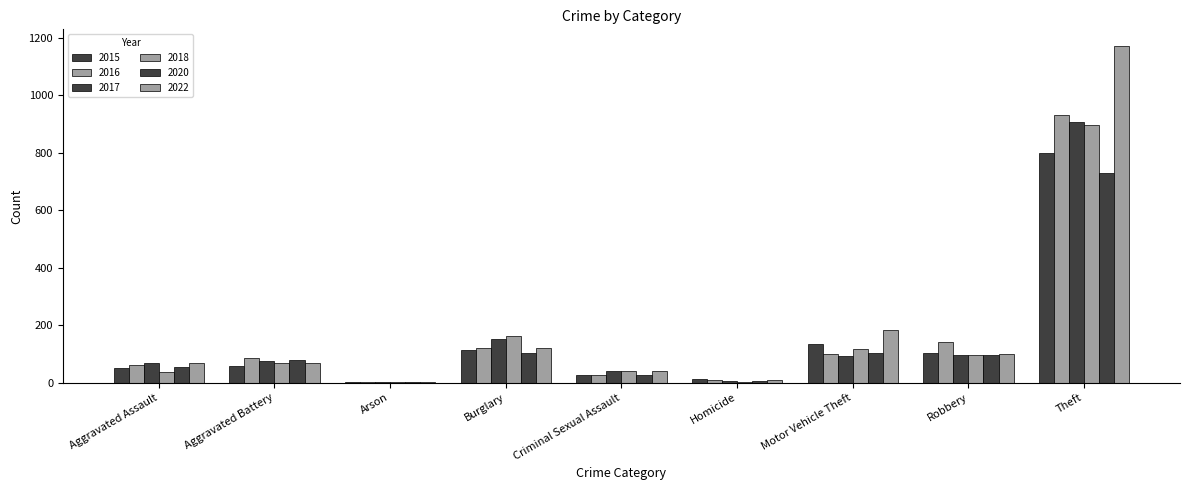

At which category is the sum across all series the highest?

Theft